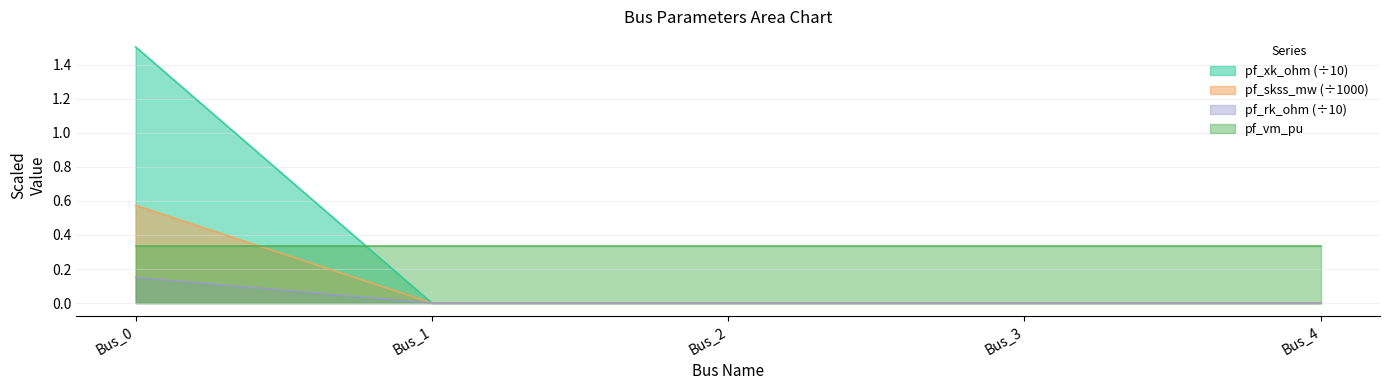

What are all the series names shown in the legend?

pf_xk_ohm (÷10), pf_skss_mw (÷1000), pf_rk_ohm (÷10), pf_vm_pu